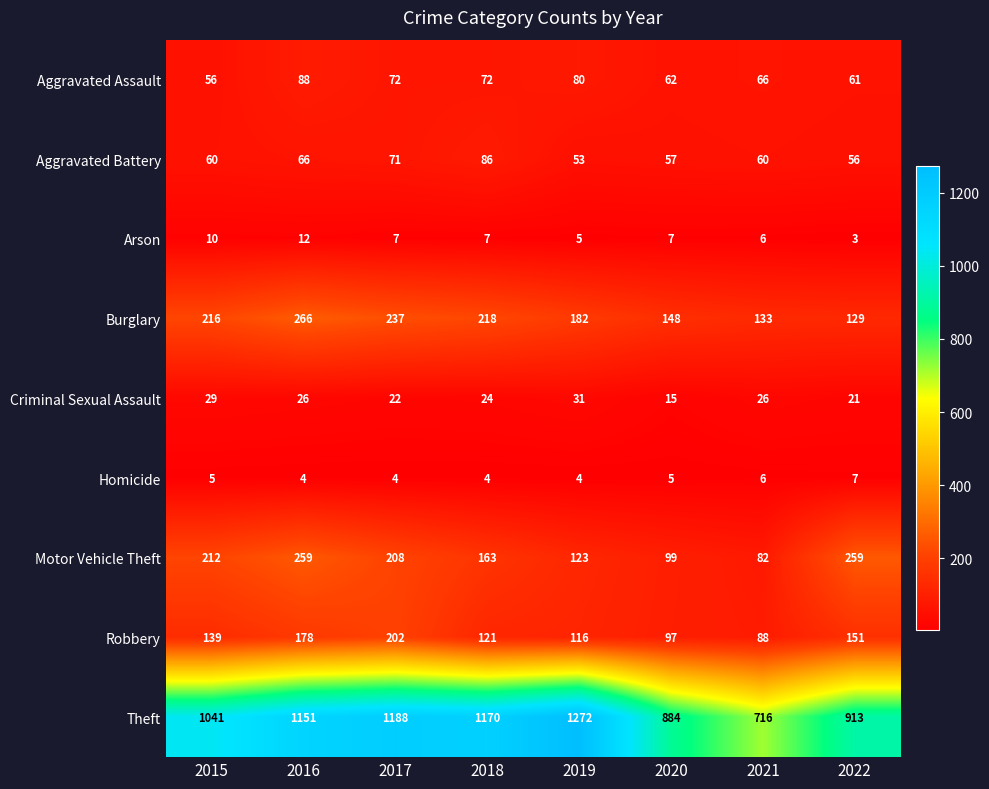

What is the spread (max minus min) of values at 2016?

1147